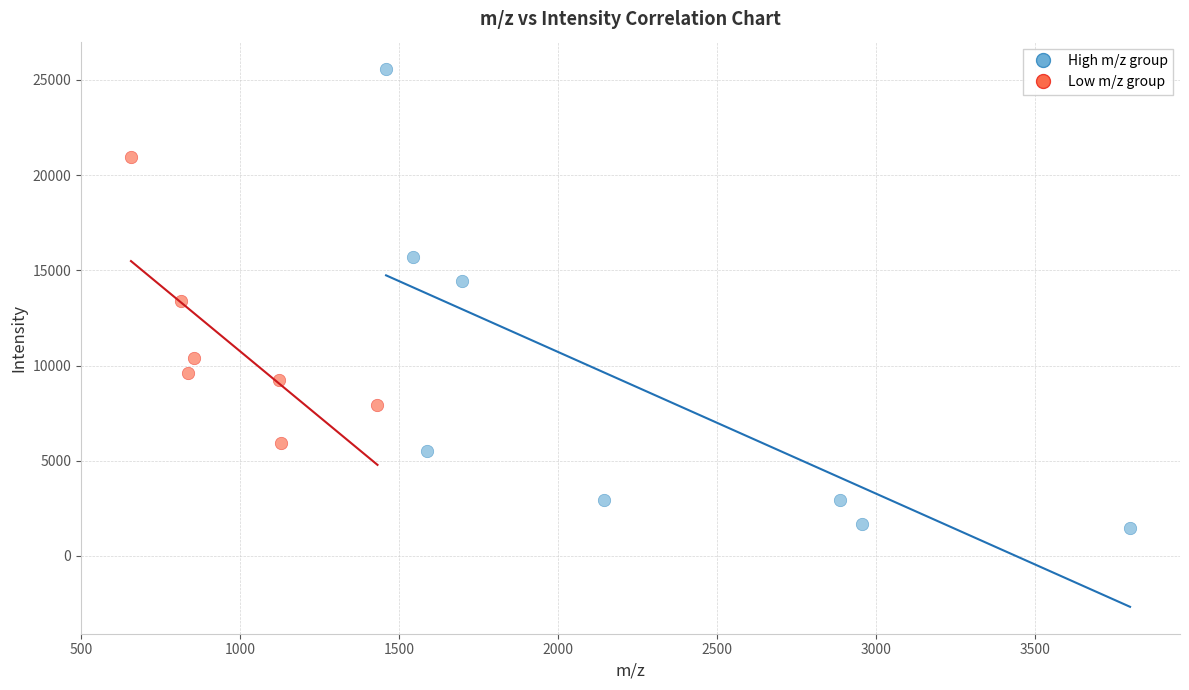

Which series has the widest spread of Y values?

High m/z group